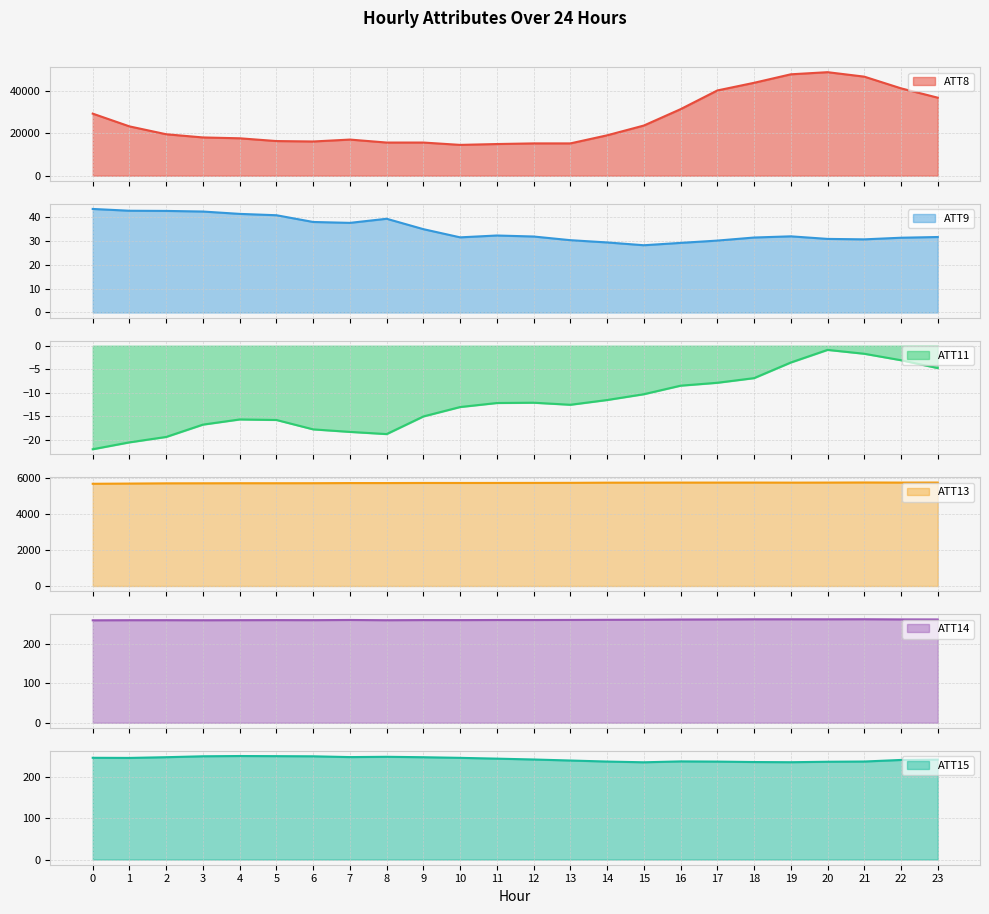

What is the value of the ATT14 point at the 19th from the left?

261.7